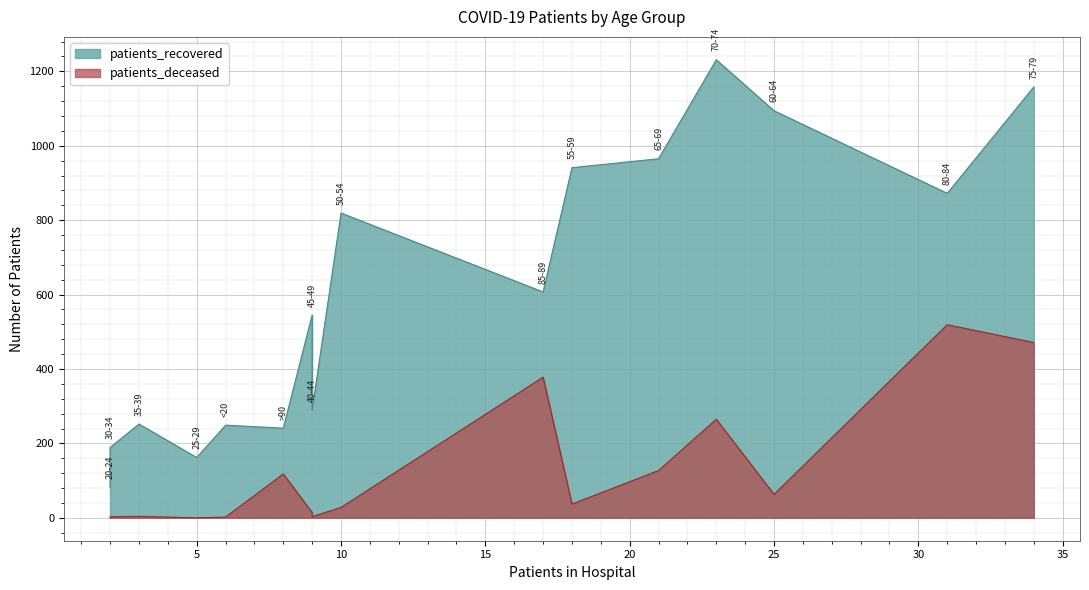

True or false: patients_recovered and patients_deceased cross at least once.

False